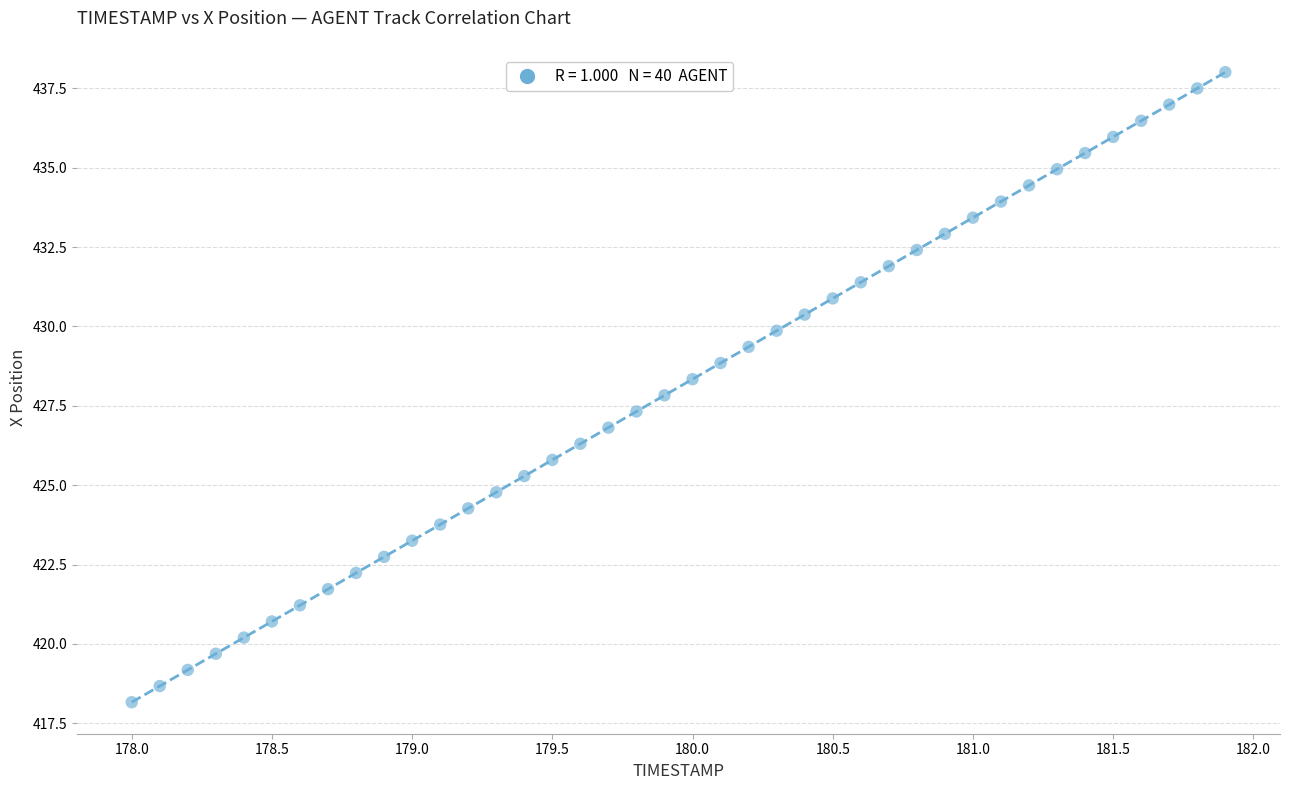

What is the range of X values (max minus min)?

3.9